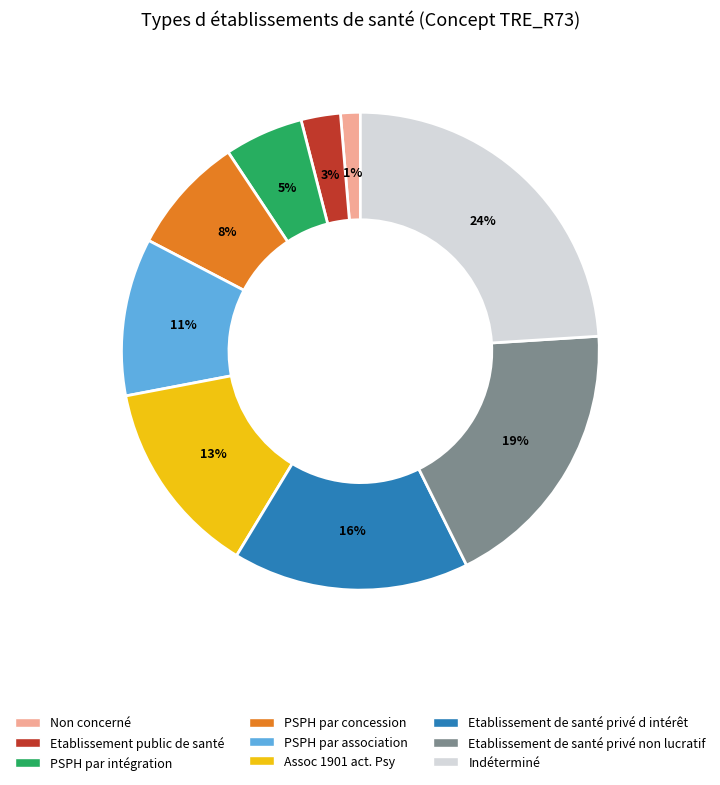

Which category has the biggest portion of the pie?

Indéterminé